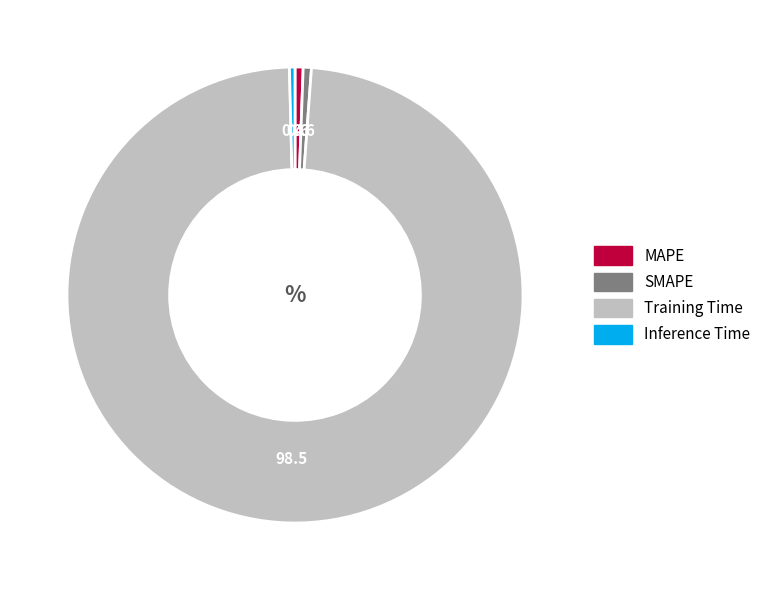

Is there any slice that represents more than half of the pie?

Yes